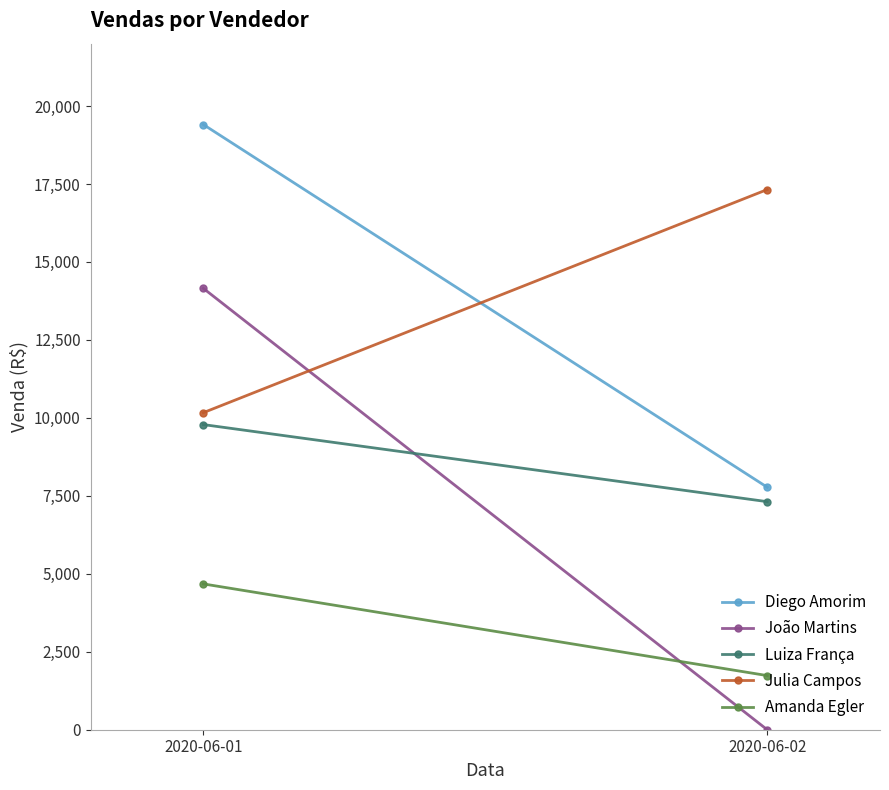

What is the average value of the Diego Amorim series?

13592